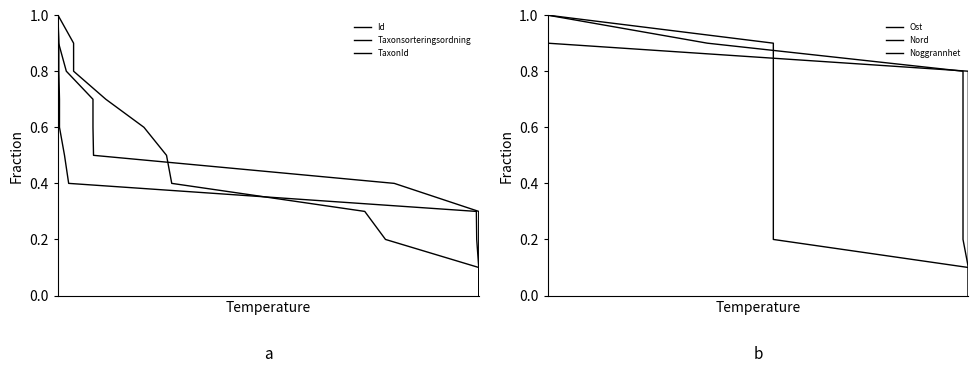

The value of Ost at 6 is 0.1. True or false?

False